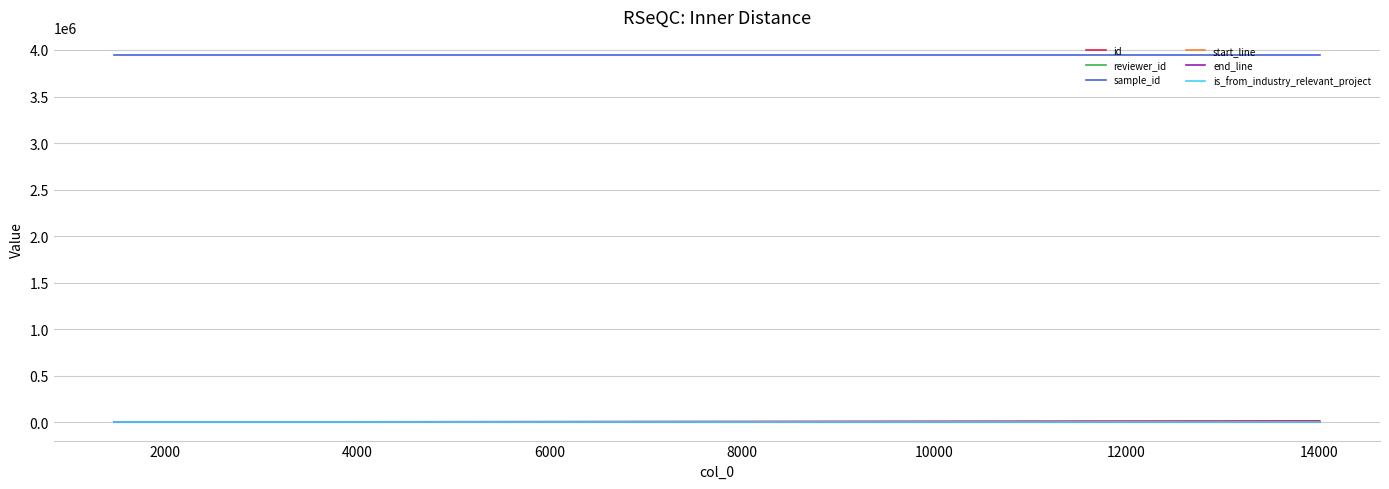

How many lines are shown in the chart?

6